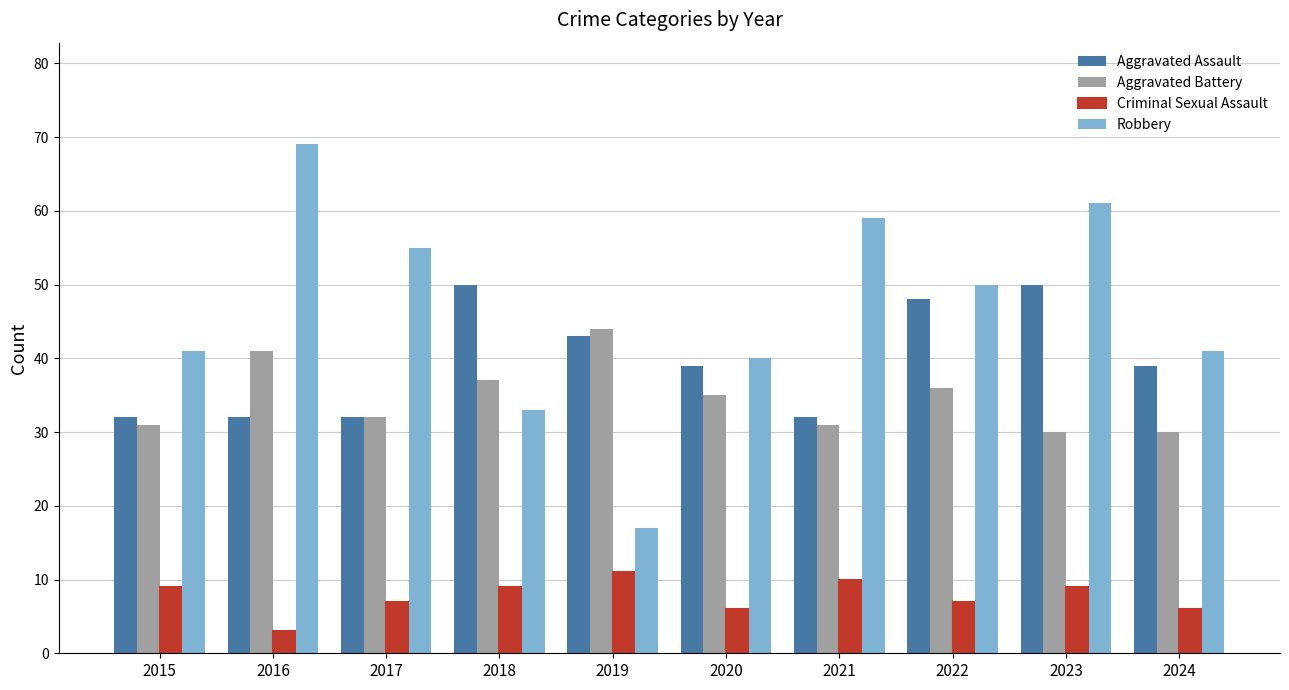

True or false: Robbery has a value of 55 at 2018.

False